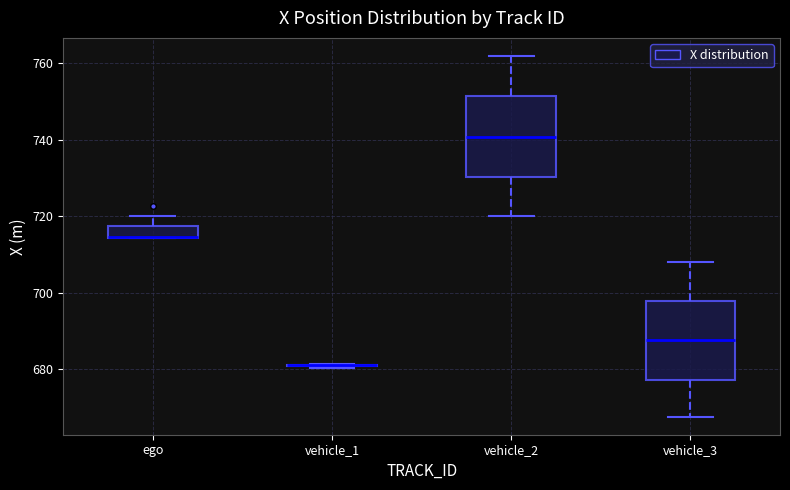

Reading left to right, read every box against the y-axis: the position of its median line, the range the box covers, and the ends of its whiskers. The values are not printed on the chart, so give them approximately, as read against the axis.

ego: median 714 (drawn on the box's lower edge), box 714 to 718, whiskers 714 to 720
vehicle_1: box collapsed to a line at 682, whiskers 680 to 682
vehicle_2: median 740, box 730 to 752, whiskers 720 to 762
vehicle_3: median 688, box 678 to 698, whiskers 668 to 708